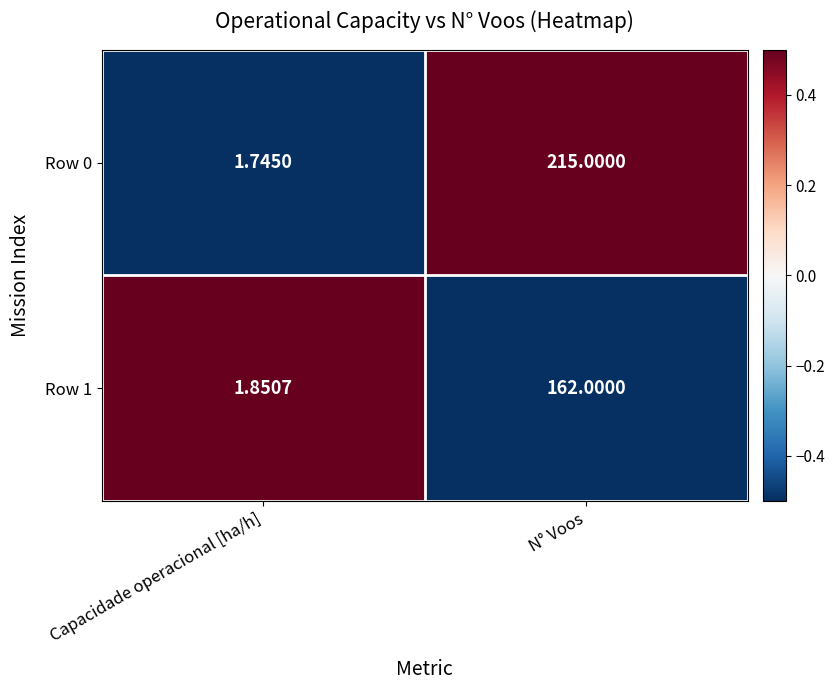

At which label is Row 1 closest to 81?

Capacidade operacional [ha/h]